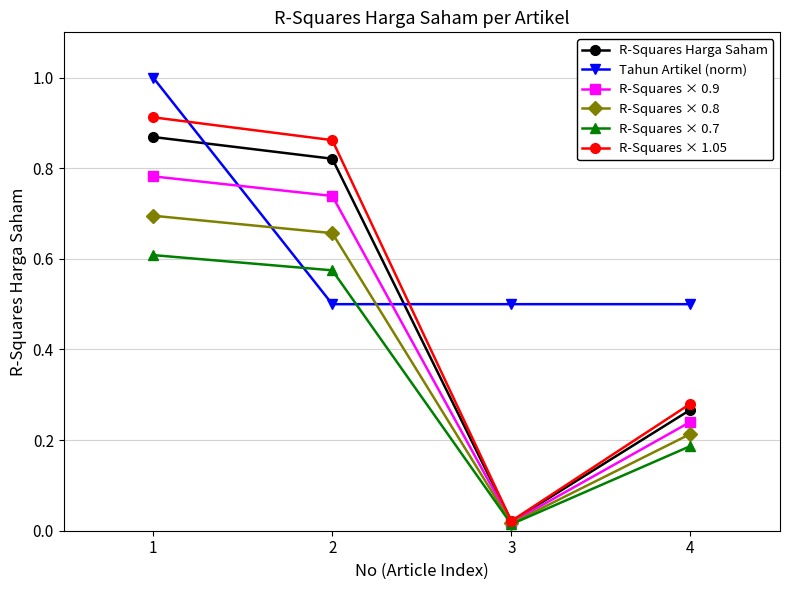

Is the value of R-Squares × 0.8 at 4 greater than the value of R-Squares × 0.7 at 3?

Yes